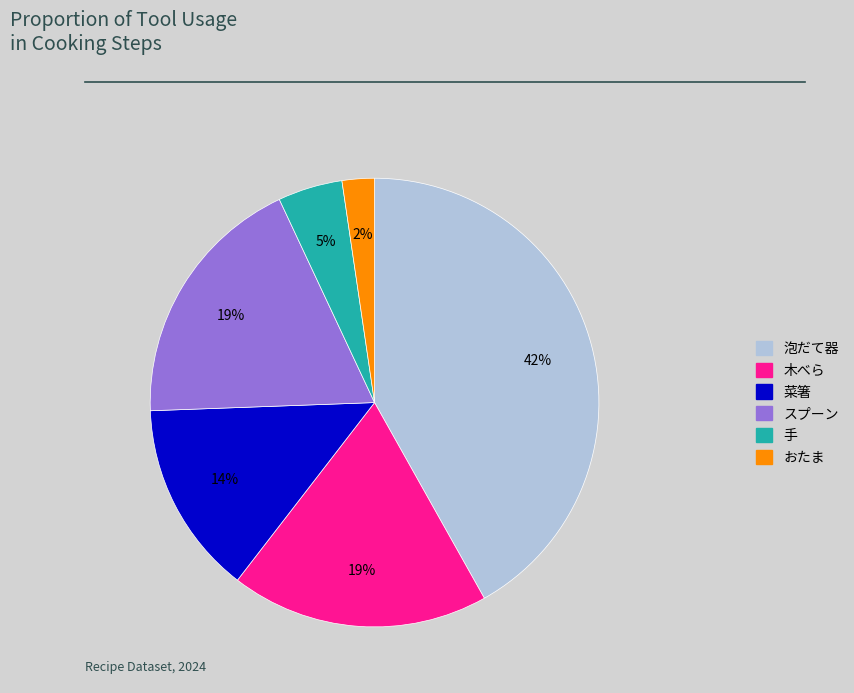

Do 菜箸 and 手 together represent more than half of the pie?

No